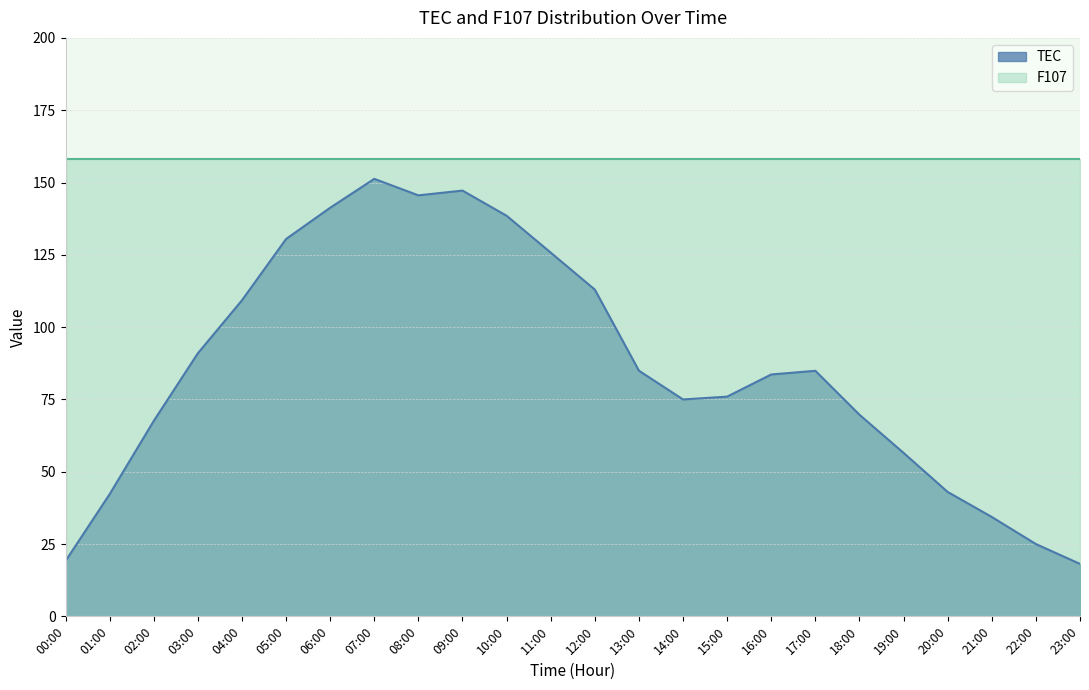

What value does the data have at 23:00?

18.1